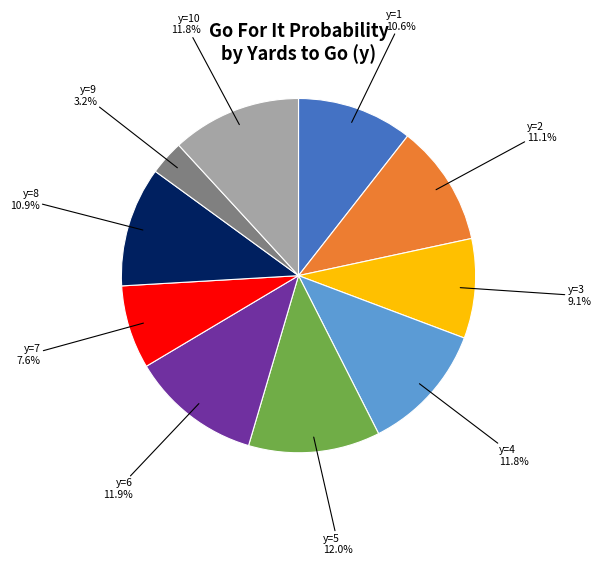

Between y=3 and y=4, which is larger?

y=4